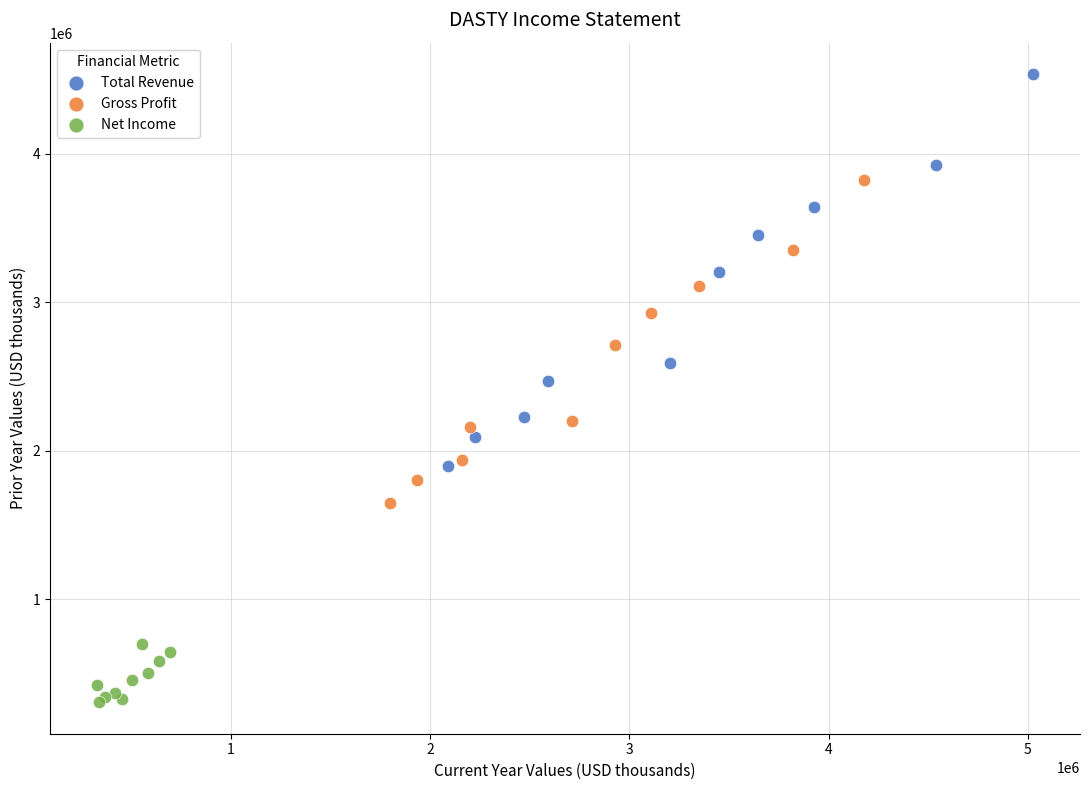

Which series contains the highest Y value?

Total Revenue